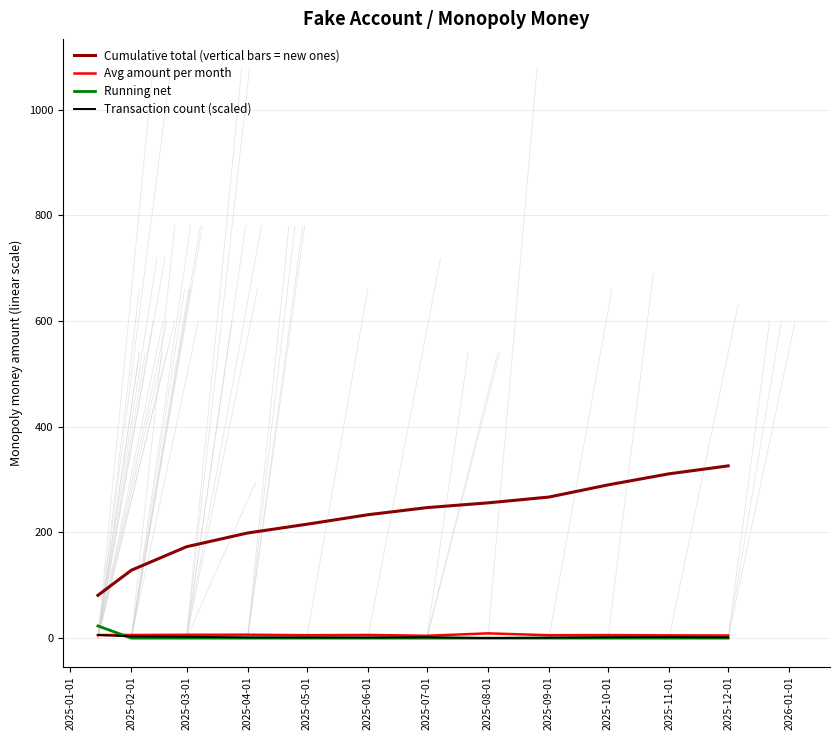

How many lines are shown in the chart?

4